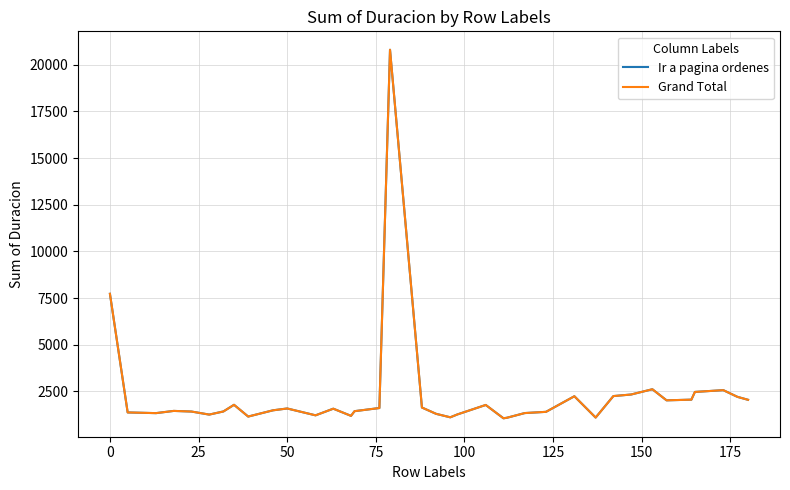

Does the chart have visible grid lines?

Yes